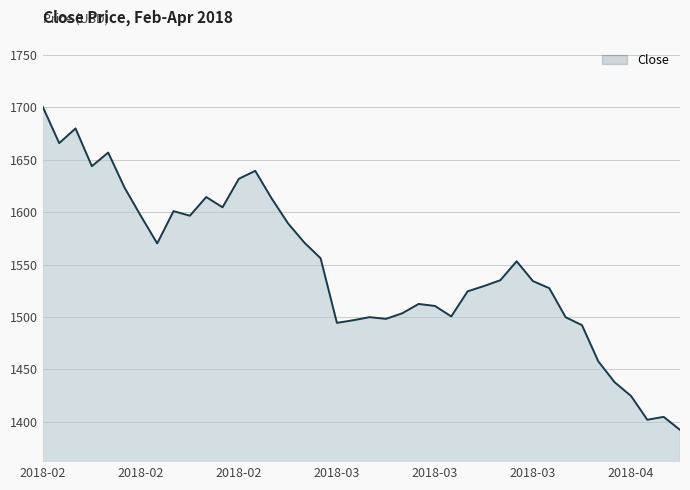

What is the sum of all values?

61885.8